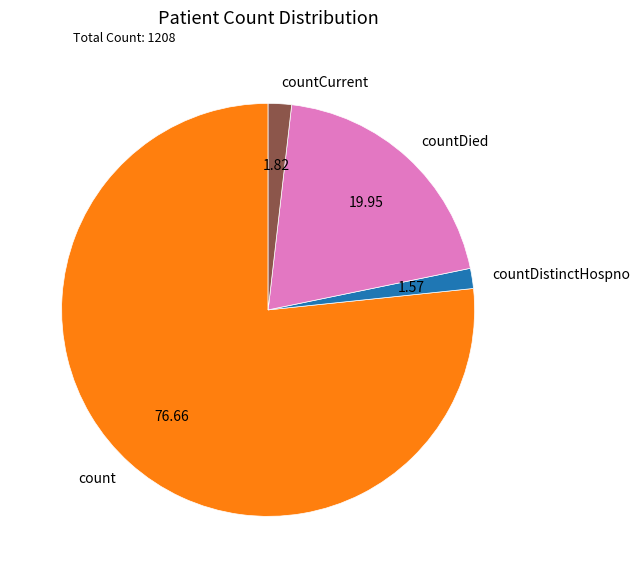

Which category has the biggest portion of the pie?

count